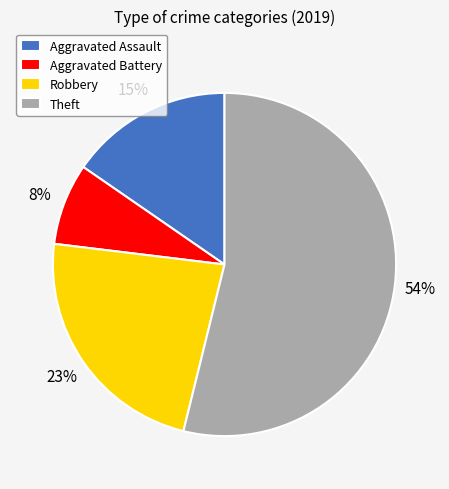

Rank the categories by value from lowest to highest.

Aggravated Battery, Aggravated Assault, Robbery, Theft